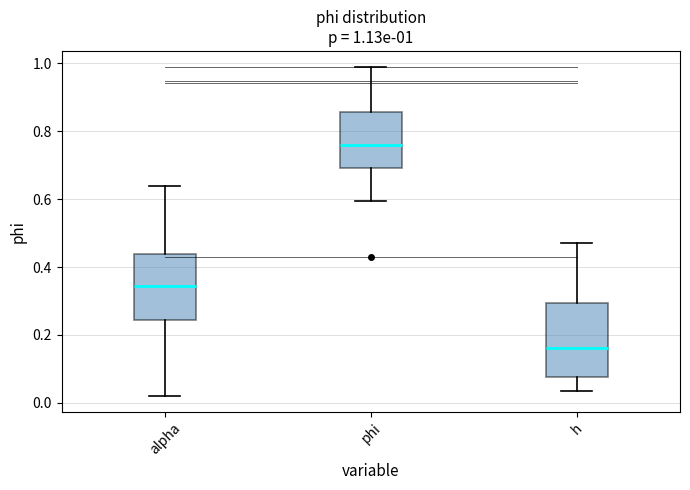

Which box has the highest median line?

phi